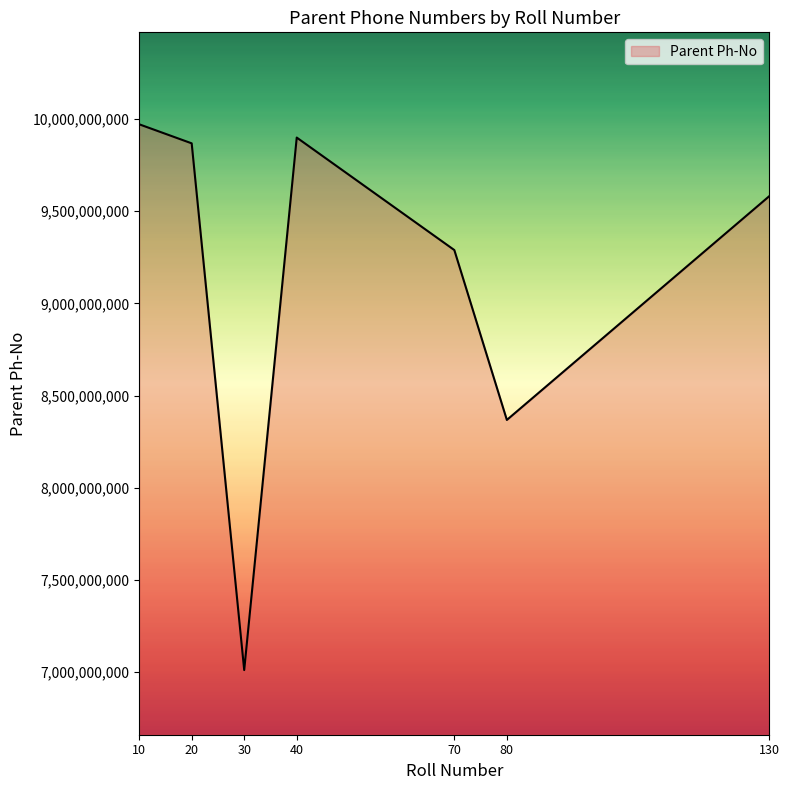

Which label corresponds to the smallest value in the chart?

30